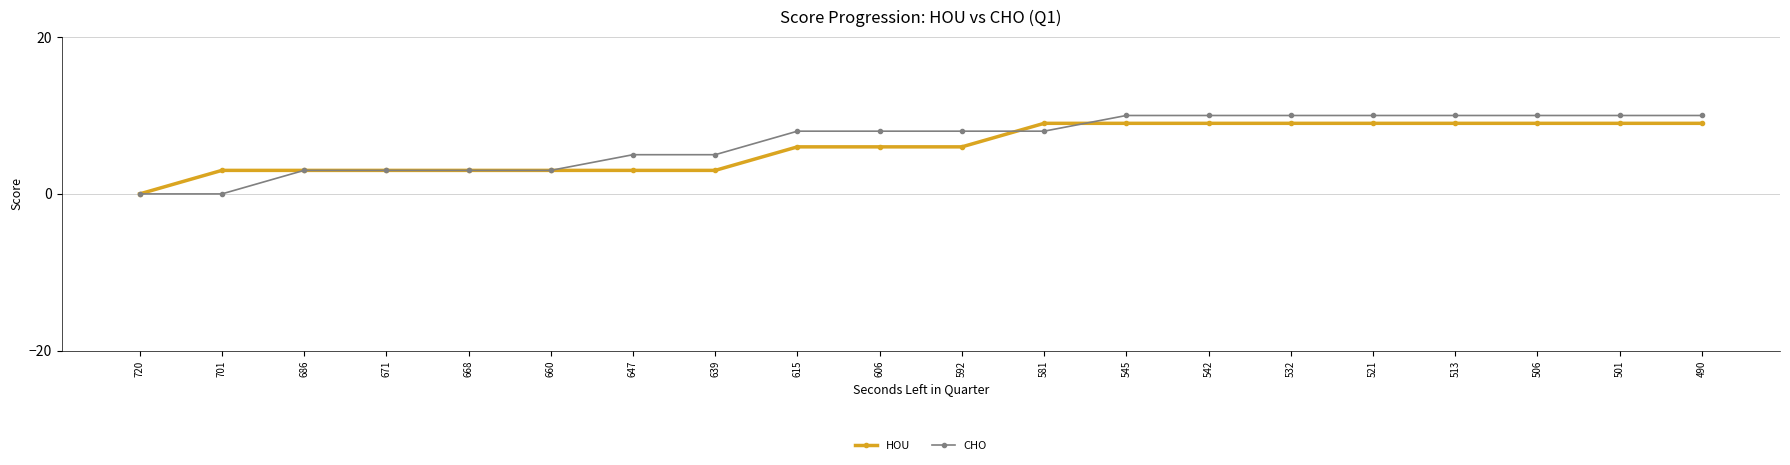

How many lines are shown in the chart?

2